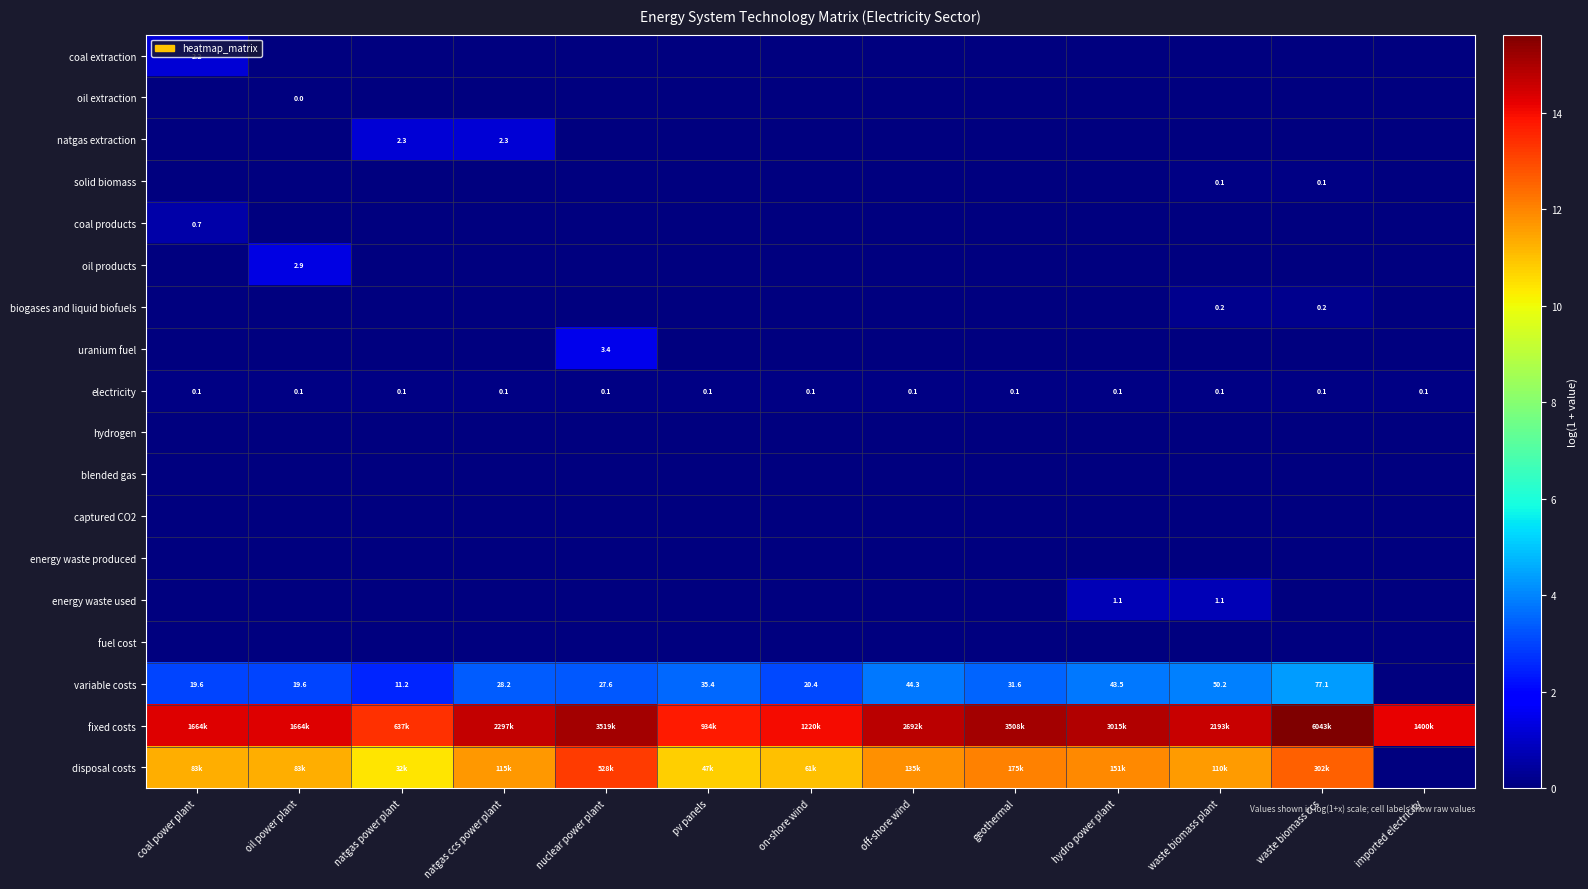

Which category has the highest value across all series?

waste biomass ccs